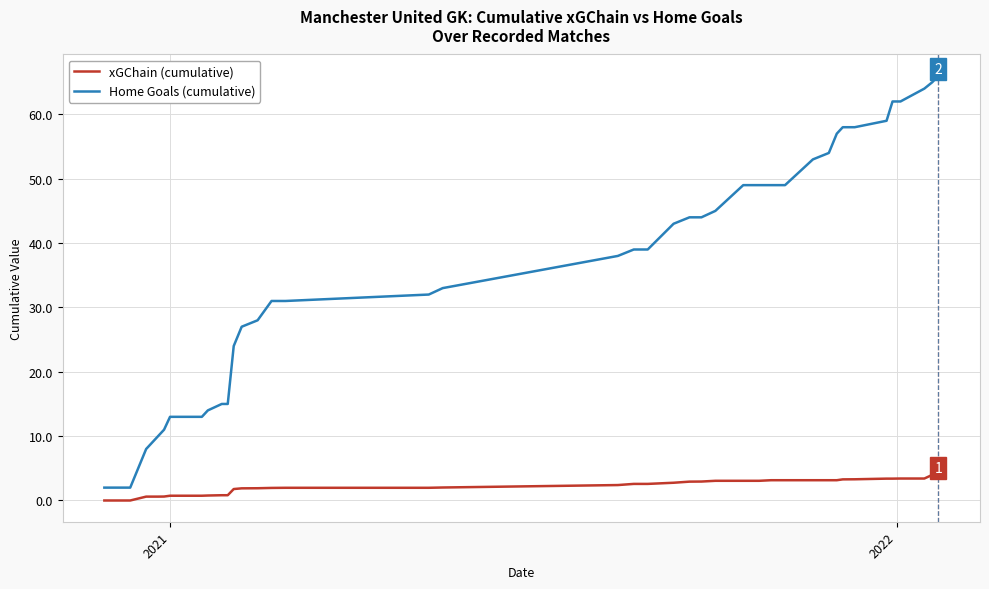

What is the maximum value for Home Goals (cumulative)?

66.0